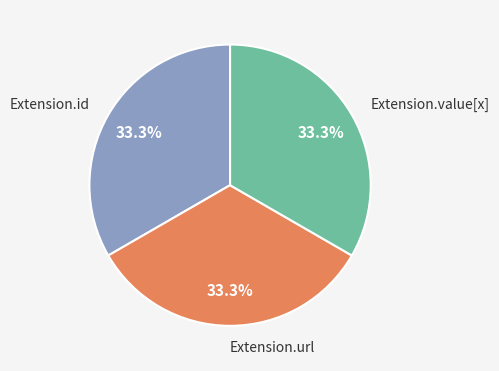

To the nearest percent, what is the difference between the largest and smallest slice percentages?

0%